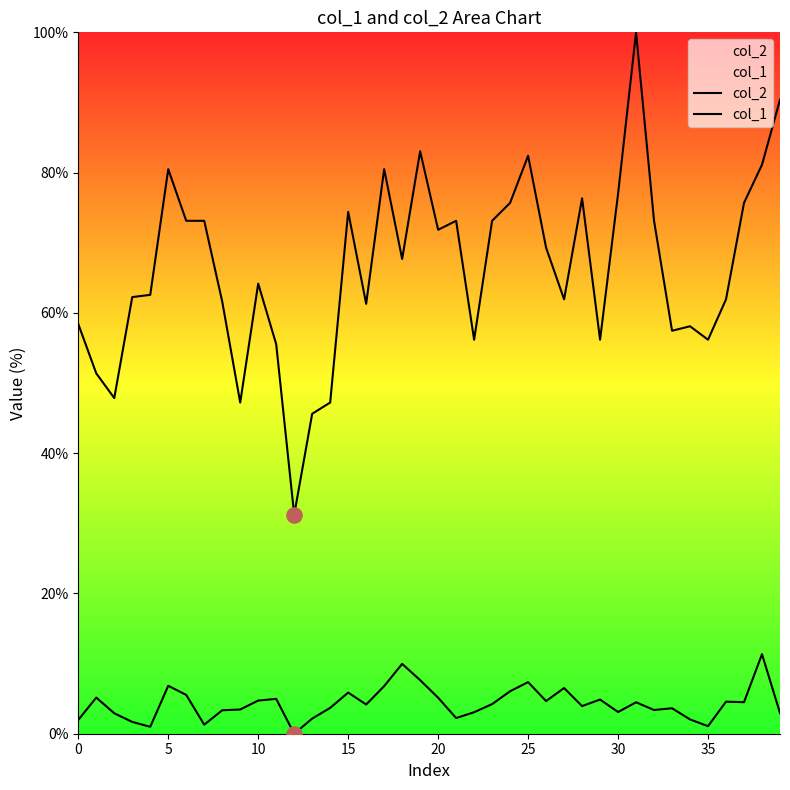

Is the value of col_2 at 35 greater than the value of col_1 at 17?

Yes